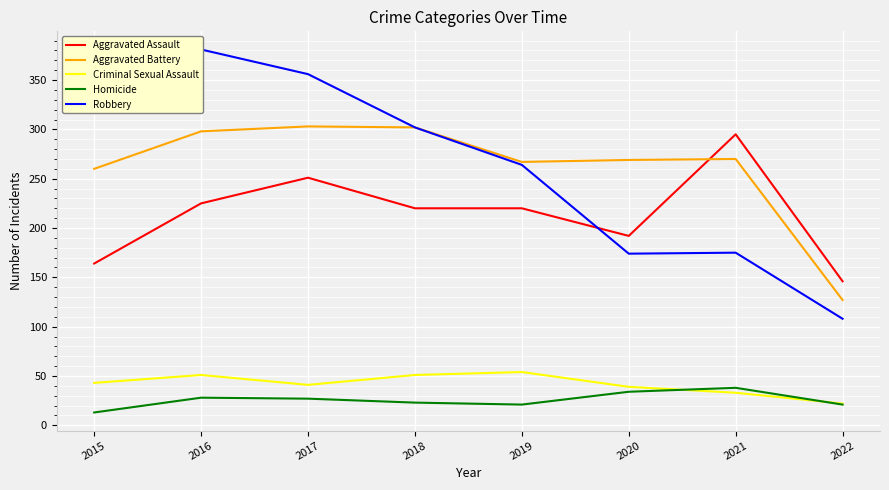

What is the value of the Aggravated Assault point at the 8th from the left?

146